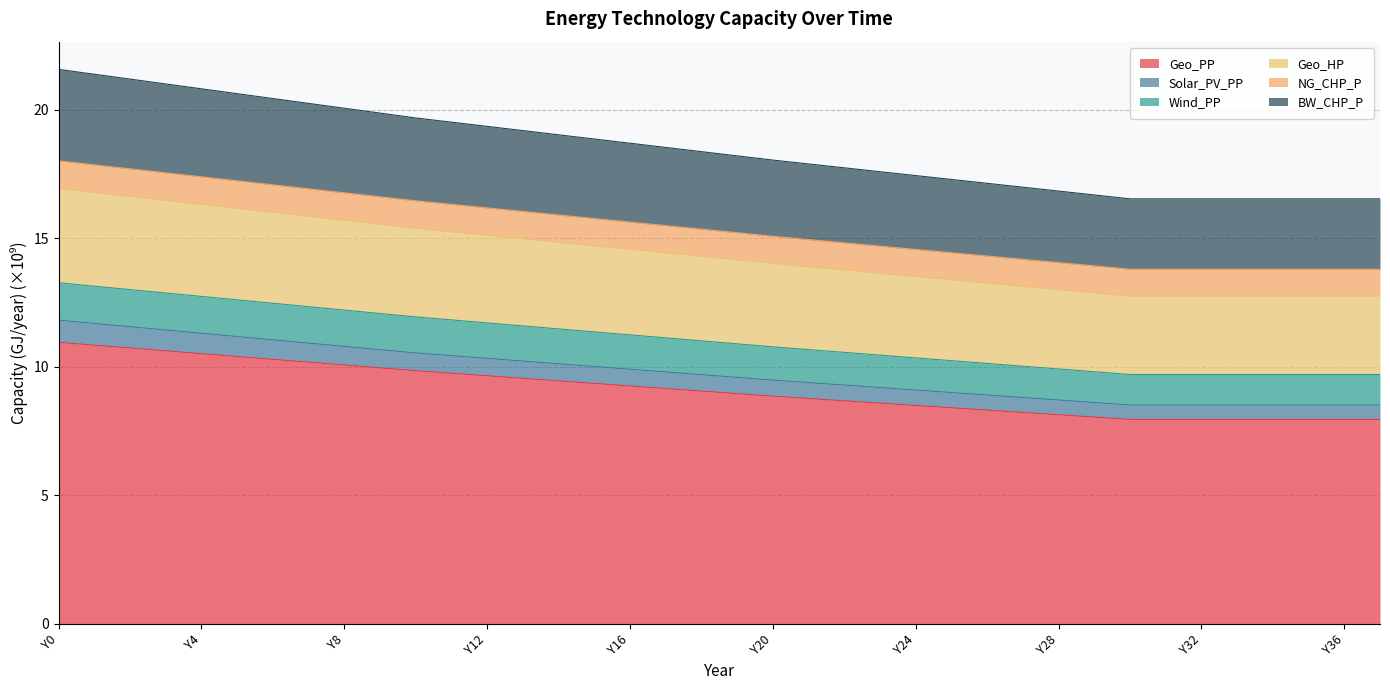

What is the lowest value of the Geo_PP series?

8.0